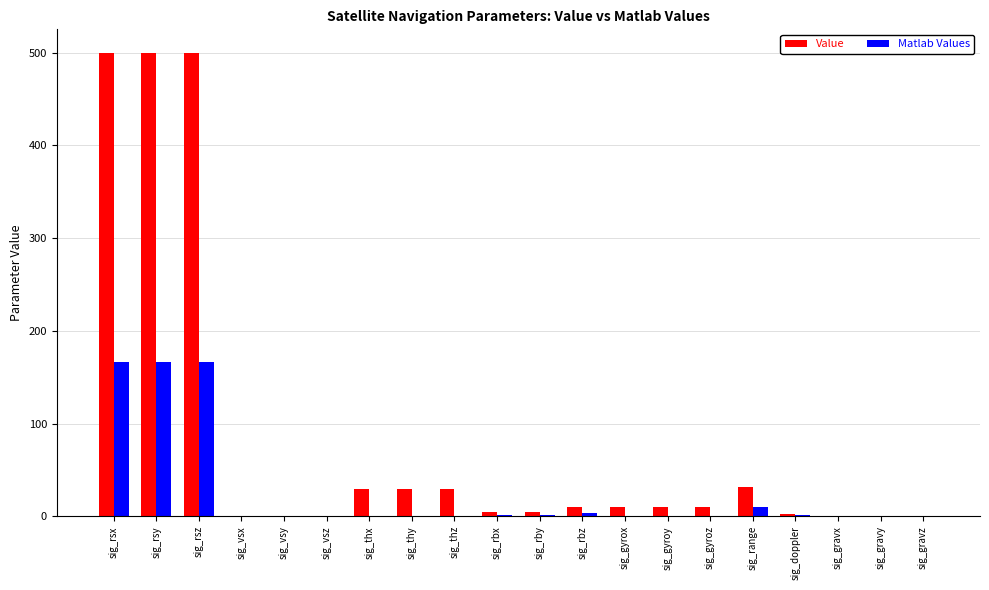

What is the sum of all Matlab Values values?

518.4